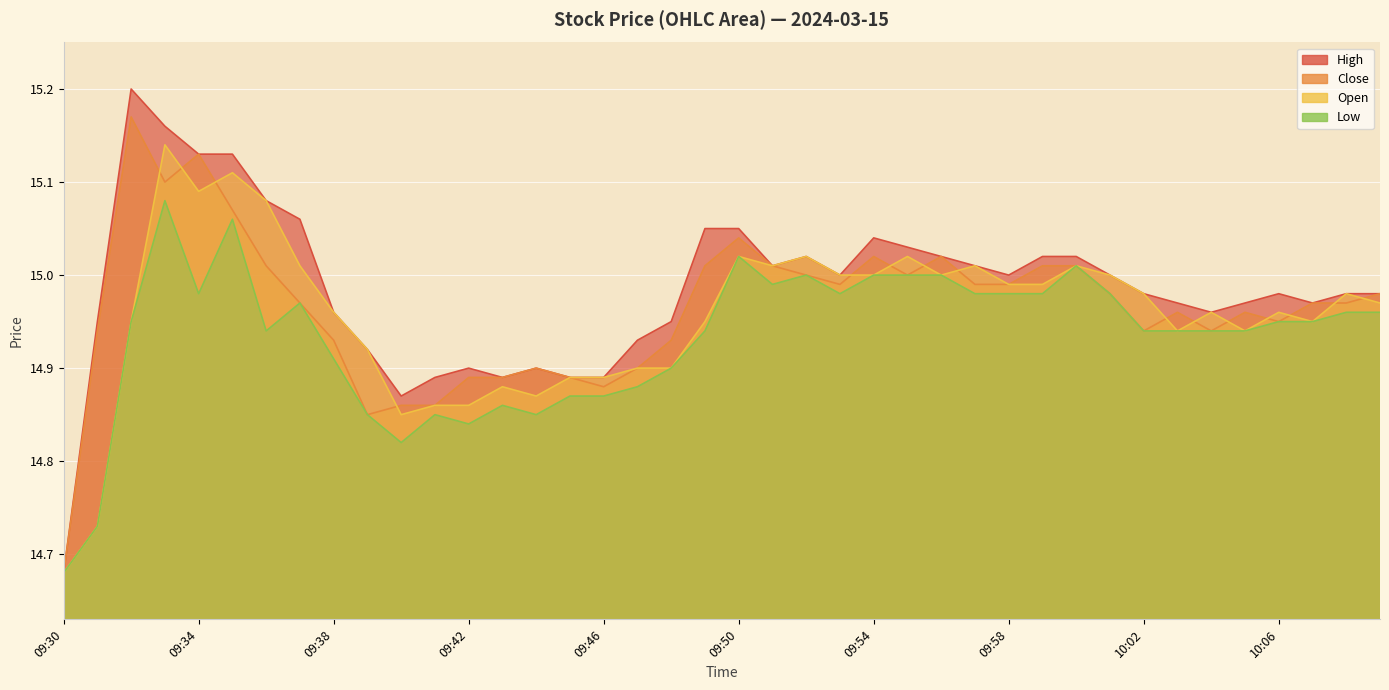

Rank the series by their maximum value, from lowest to highest.

low, open, close, high